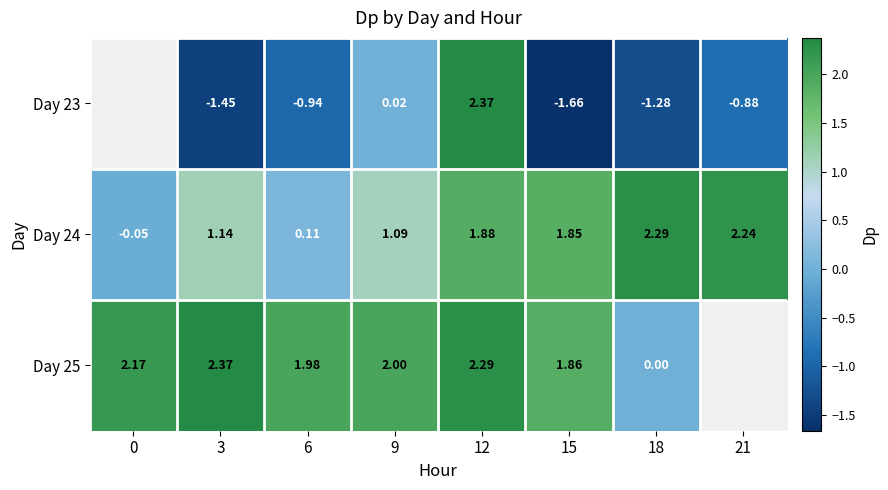

Is the value of Day 23 at 3 greater than the value of Day 25 at 15?

No